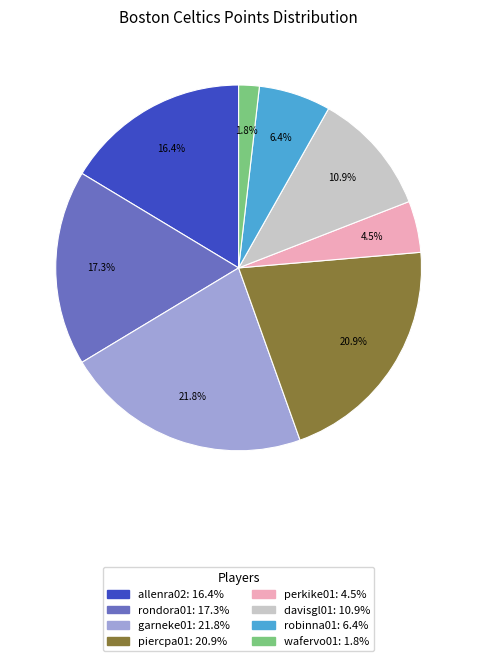

Combined, do perkike01 and garneke01 account for over 50%?

No